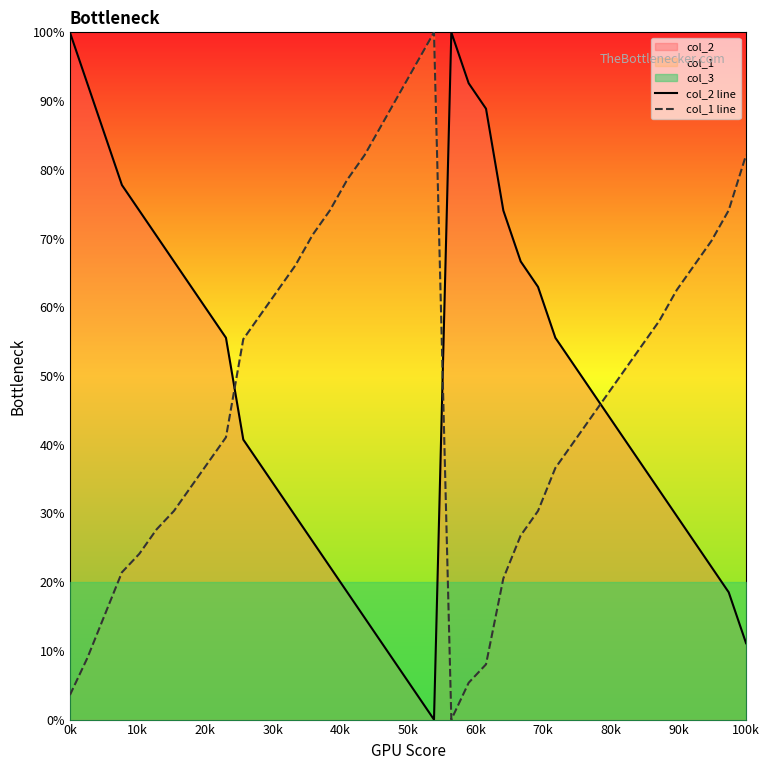

What is the difference between the maximum and minimum values in the col_2 line series?

100.0